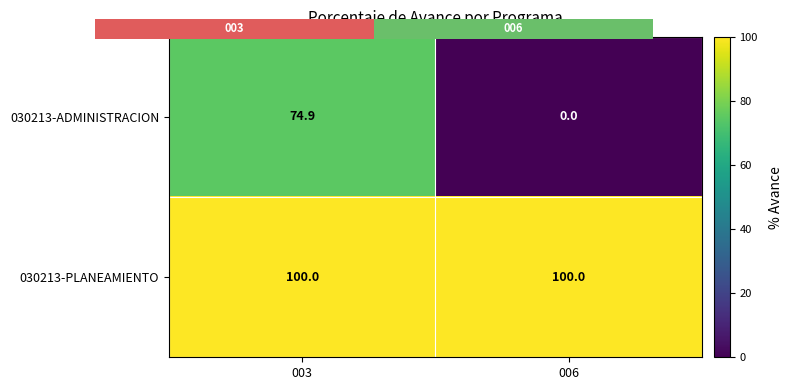

What is the maximum value shown in the chart?

100.0